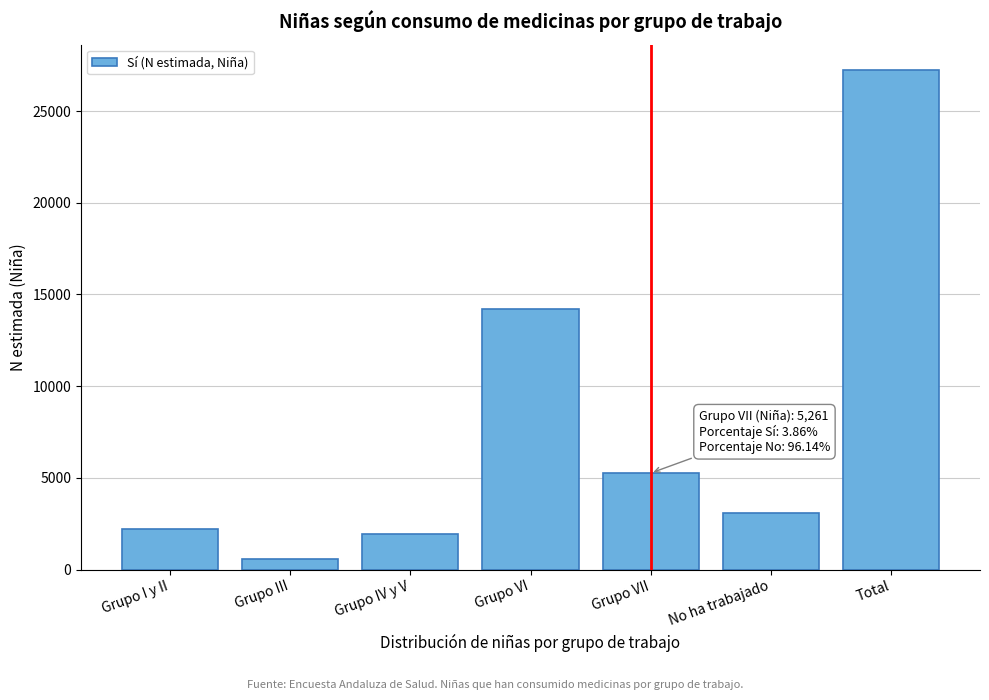

Reading left to right, transcribe all the data shown in this chart.

Grupo I y II=2218	Grupo III=571	Grupo IV y V=1921	Grupo VI=14185	Grupo VII=5261	No ha trabajado=3101	Total=27256